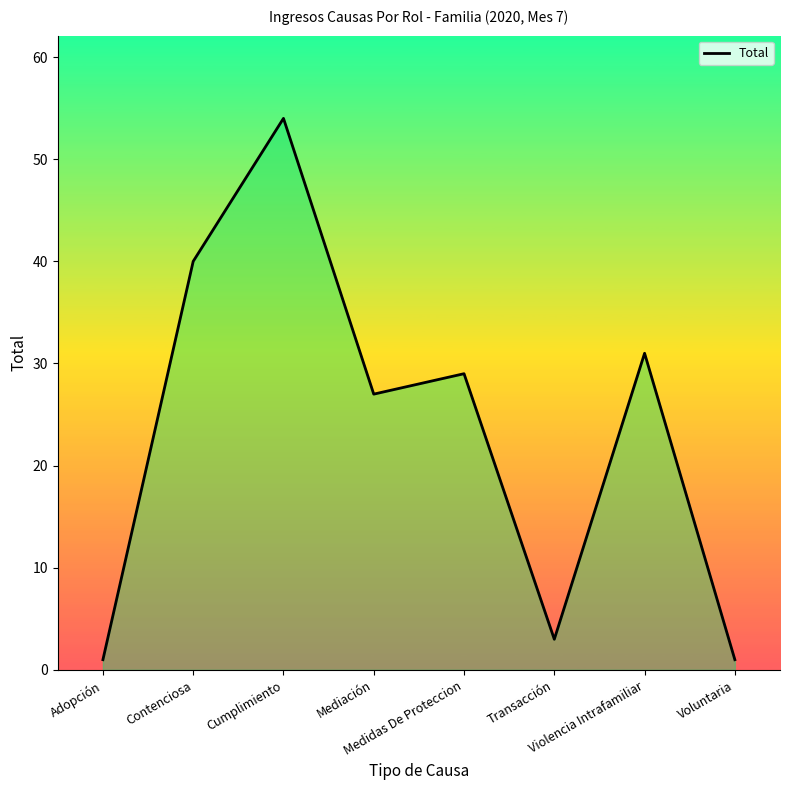

Reading left to right, transcribe all the data shown in this chart.

1	40	54	27	29	3	31	1